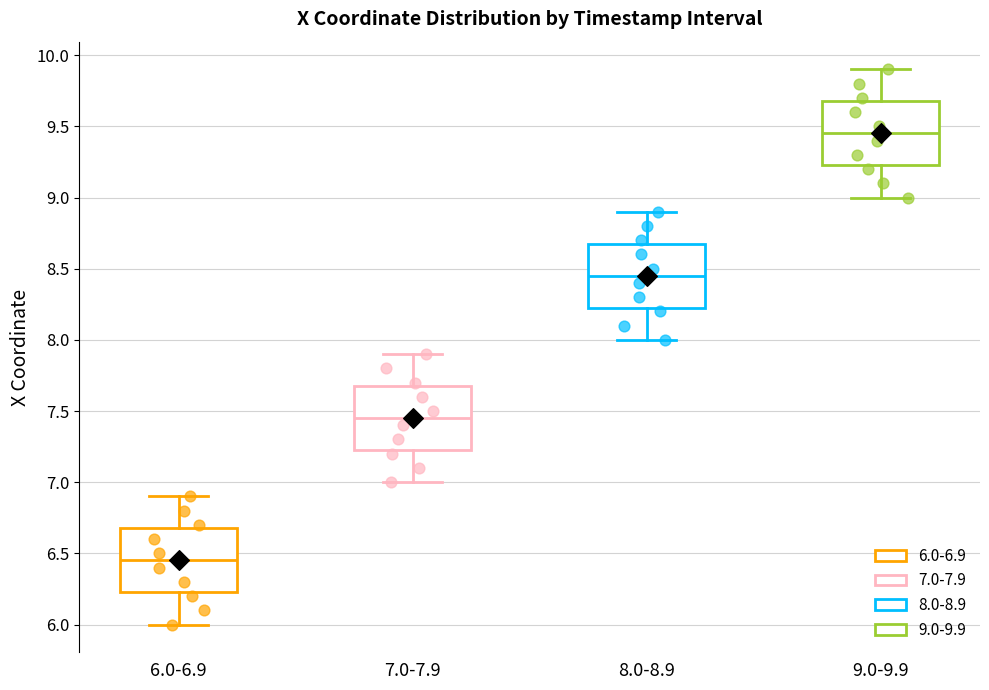

Reading left to right, transcribe this box plot: for each box, give where its median line is, the range the box spans, and where its two whiskers end, as read against the y-axis. The values are not printed on the chart, so give them approximately, as read against the axis.

6.0-6.9: median 6.45, box 6.25 to 6.70, whiskers 6.00 to 6.90
7.0-7.9: median 7.45, box 7.25 to 7.70, whiskers 7.00 to 7.90
8.0-8.9: median 8.45, box 8.25 to 8.70, whiskers 8.00 to 8.90
9.0-9.9: median 9.45, box 9.25 to 9.70, whiskers 9.00 to 9.90